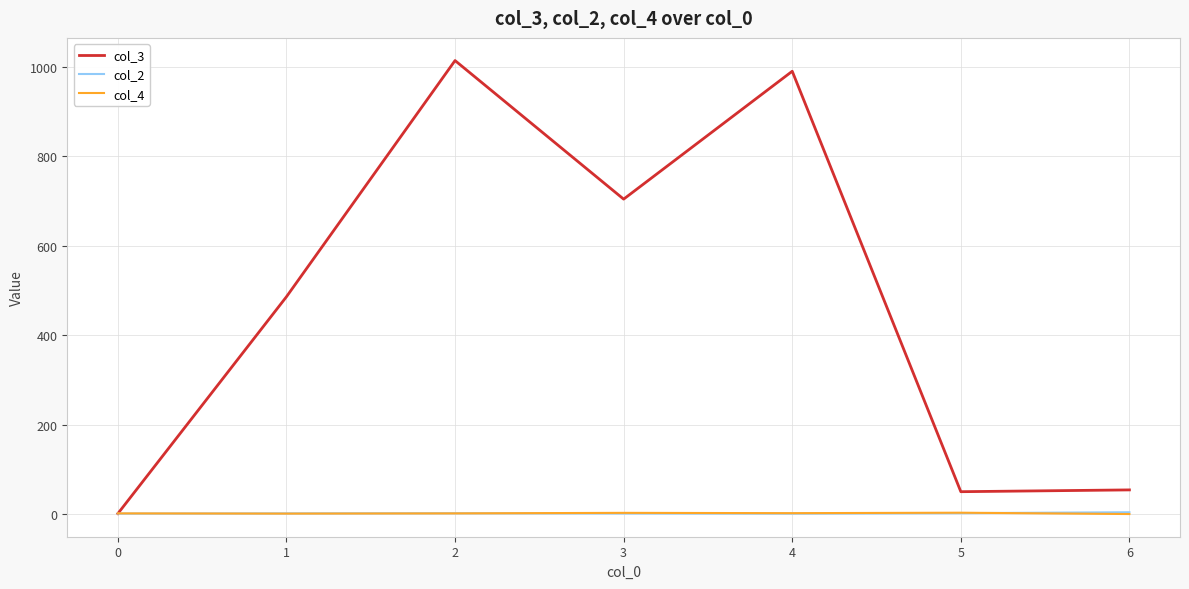

Which series has the largest total across all categories?

col_3